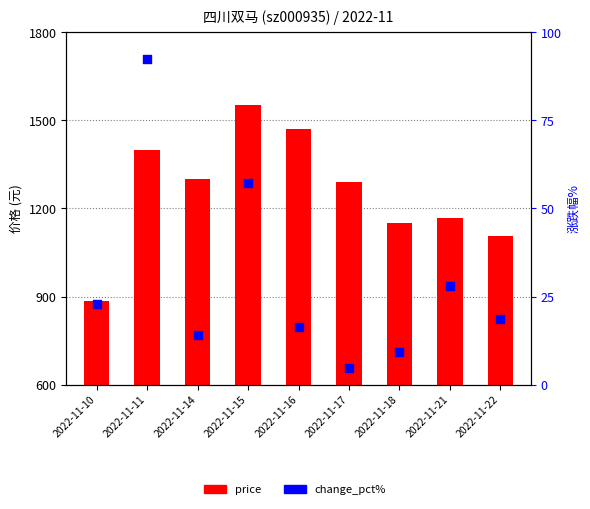

Which series contains the lowest Y value?

change_pct